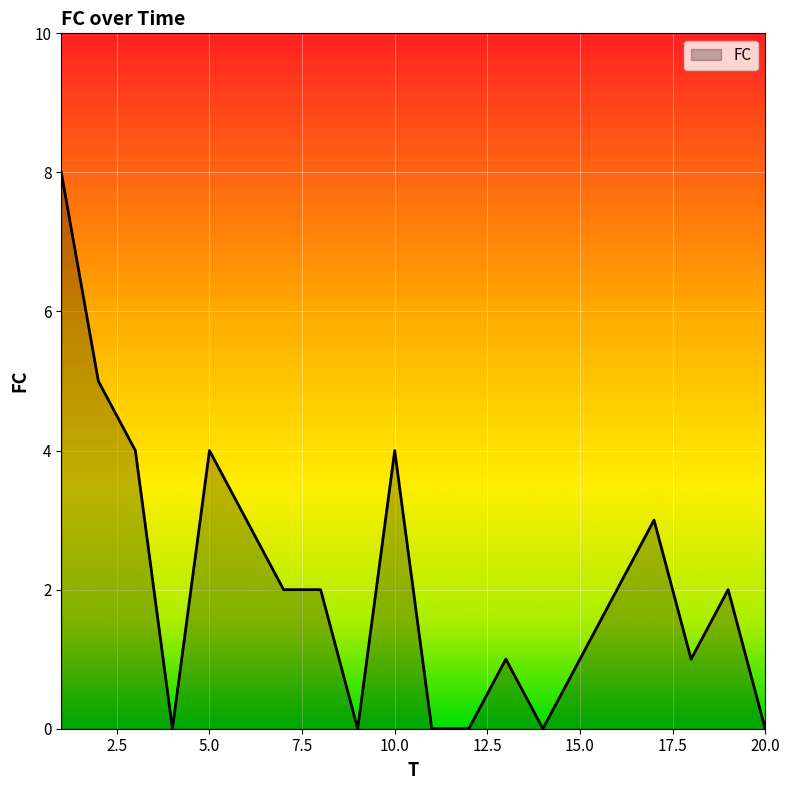

How many lines are shown in the chart?

1